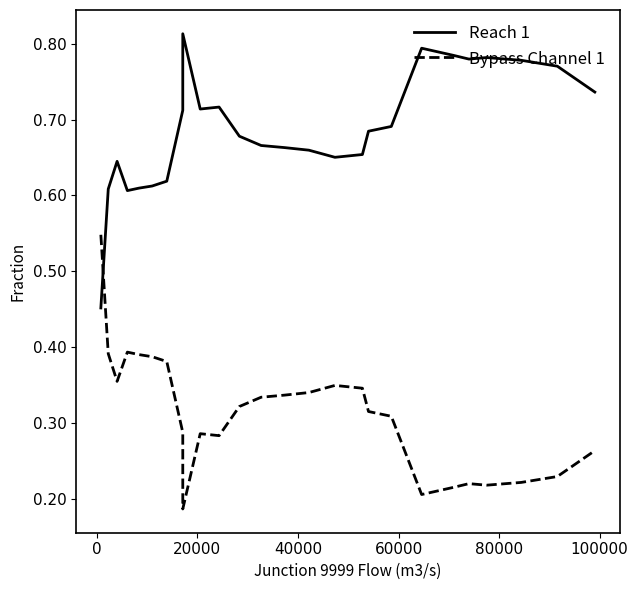

What is the value of the Reach 1 point at the 23rd from the left?

0.8